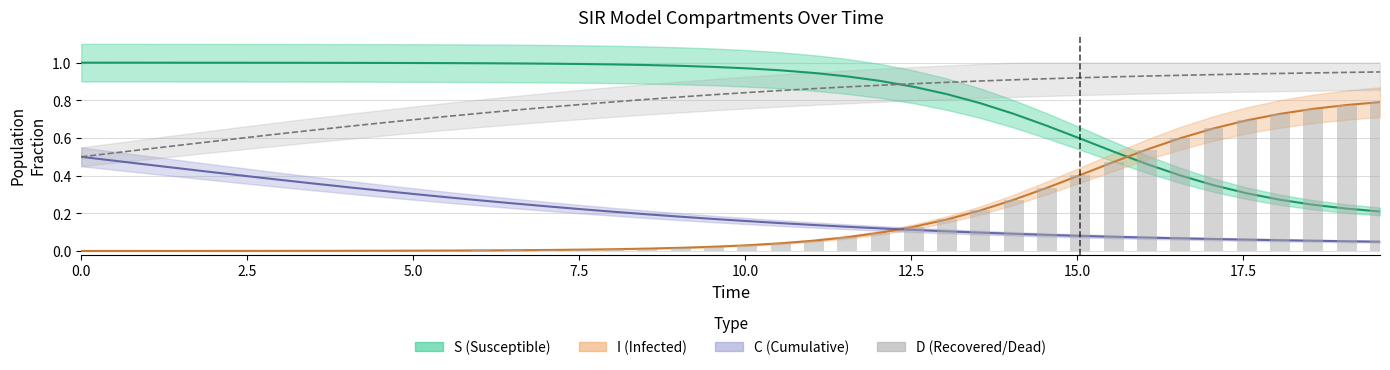

What is the difference between the maximum and minimum values in the C series?

0.5